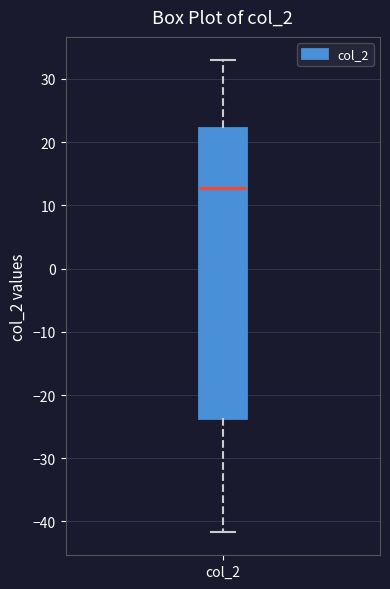

Read this box plot against the y-axis: the position of the median line, the range covered by the box, and the ends of both whiskers. The values are not printed on the chart, so give them approximately, as read against the axis.

median 13, box -24 to 22, whiskers -42 to 33